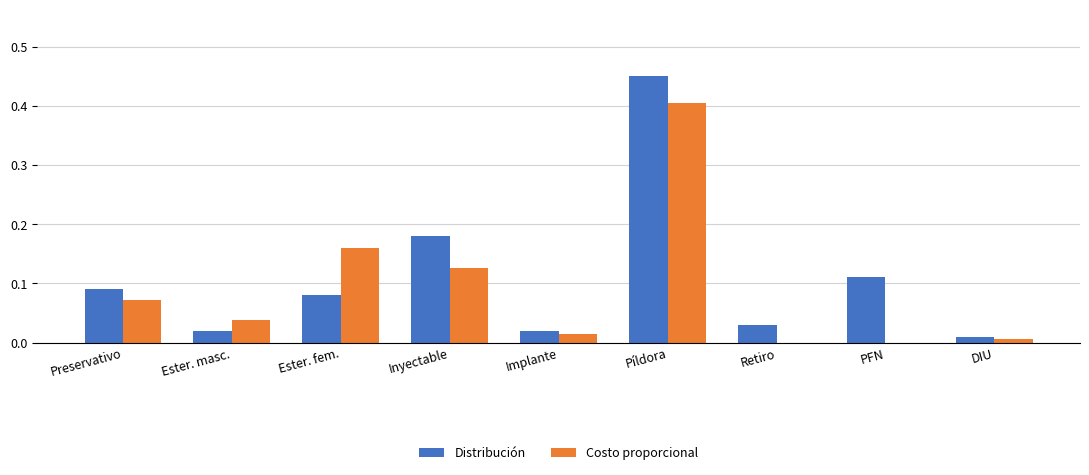

At which category is the sum across all series the highest?

Píldora